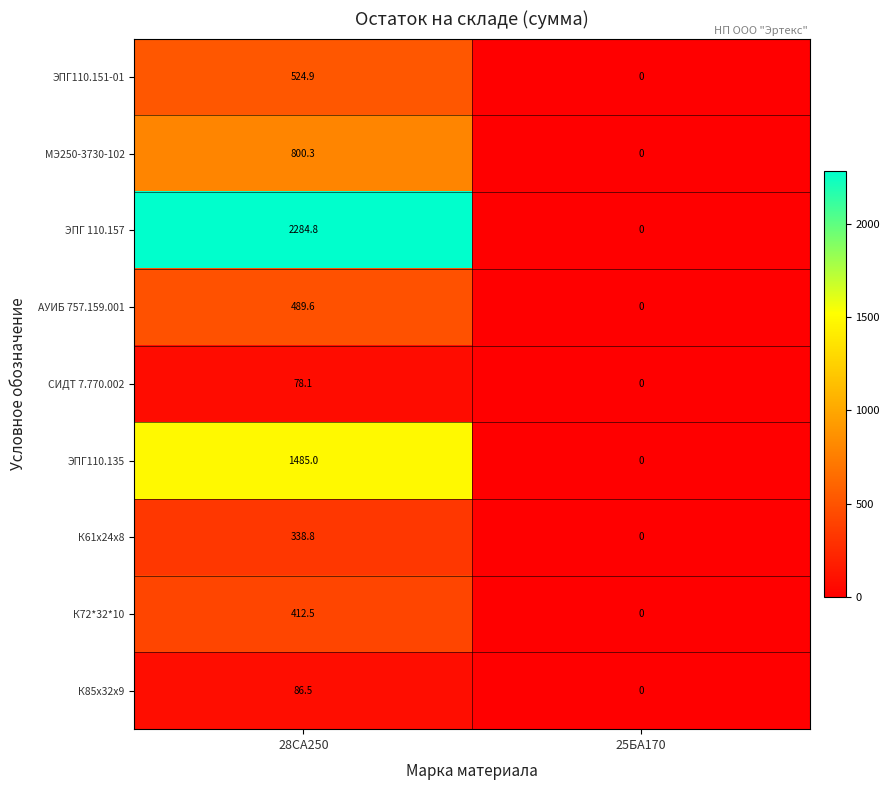

Read the АУИБ 757.159.001 value at 28СА250.

489.6